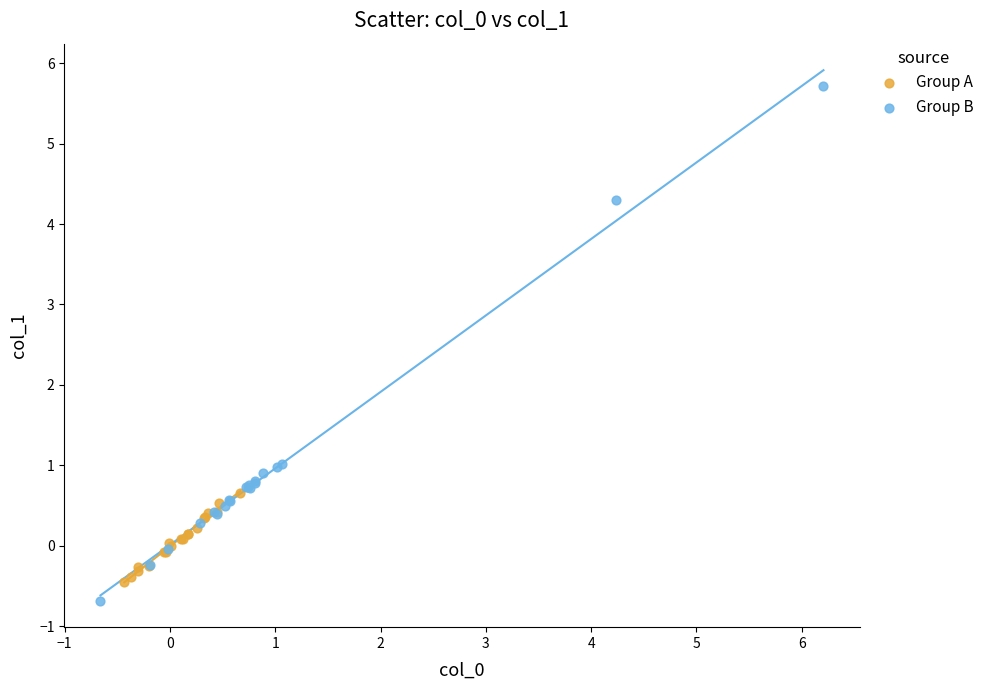

Which series contains the highest Y value?

Group B